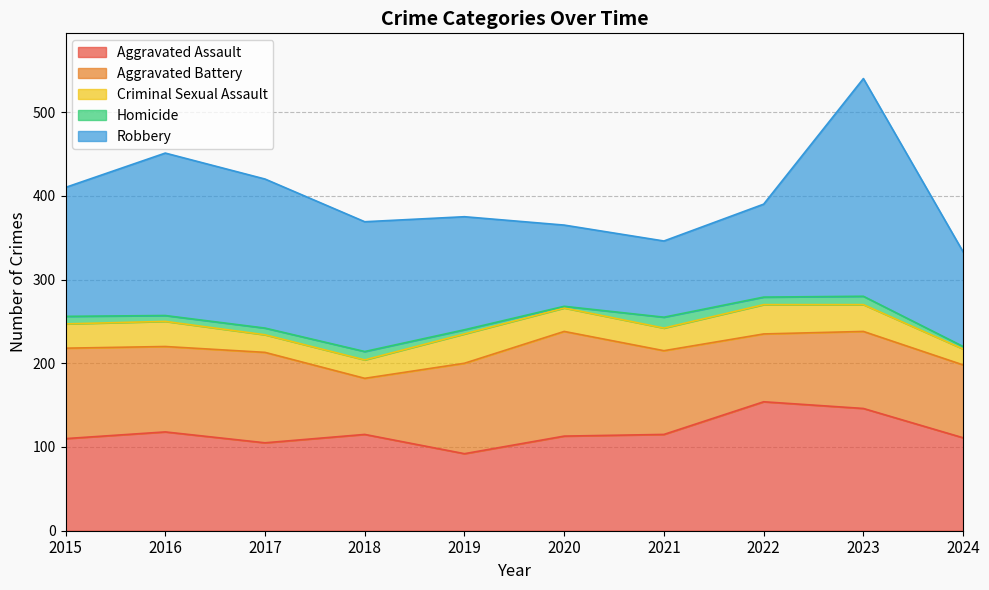

What are all the series names shown in the legend?

Aggravated Assault, Aggravated Battery, Criminal Sexual Assault, Homicide, Robbery